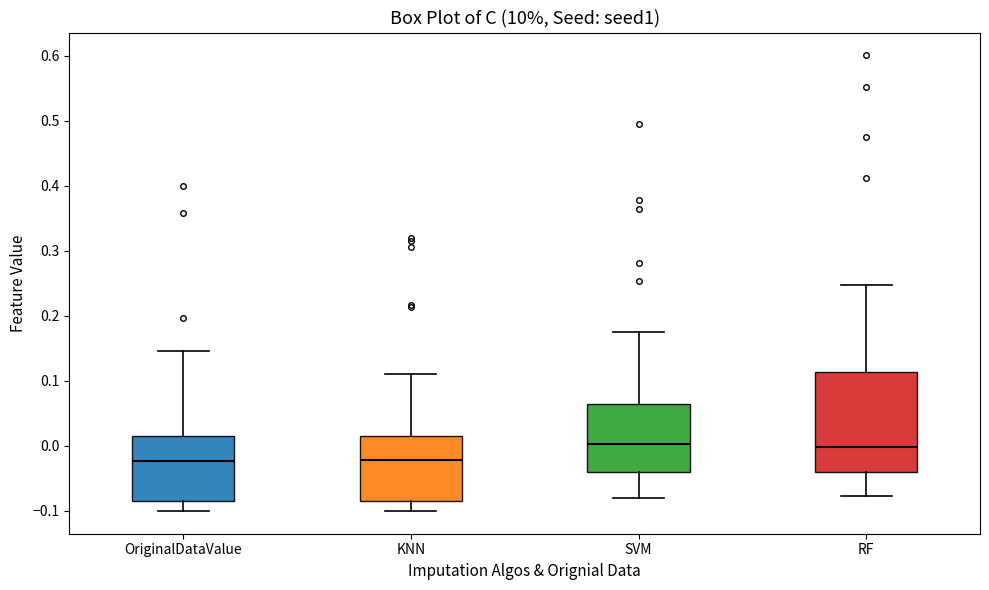

Reading left to right, transcribe this box plot: for each box, give where its median line is, the range the box spans, and where its two whiskers end, as read against the y-axis. The values are not printed on the chart, so give them approximately, as read against the axis.

OriginalDataValue: median -0.02, box -0.08 to 0.01, whiskers -0.10 to 0.15
KNN: median -0.02, box -0.08 to 0.01, whiskers -0.10 to 0.11
SVM: median 0.00, box -0.04 to 0.06, whiskers -0.08 to 0.18
RF: median 0.00, box -0.04 to 0.11, whiskers -0.08 to 0.25